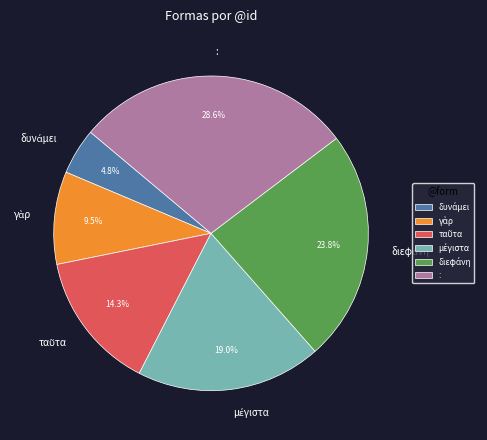

Is there any slice that represents more than half of the pie?

No